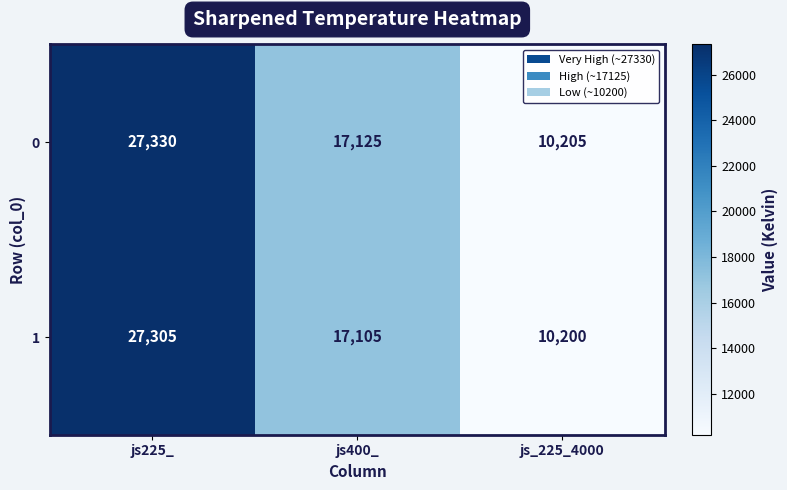

At which category is the sum across all series the highest?

js225_